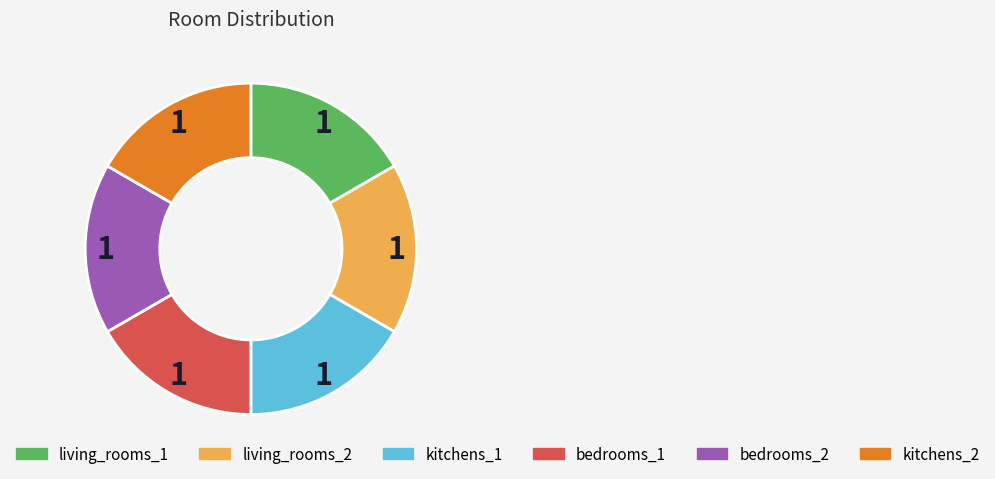

Is it true that living_rooms_1 is 4% of the pie?

False